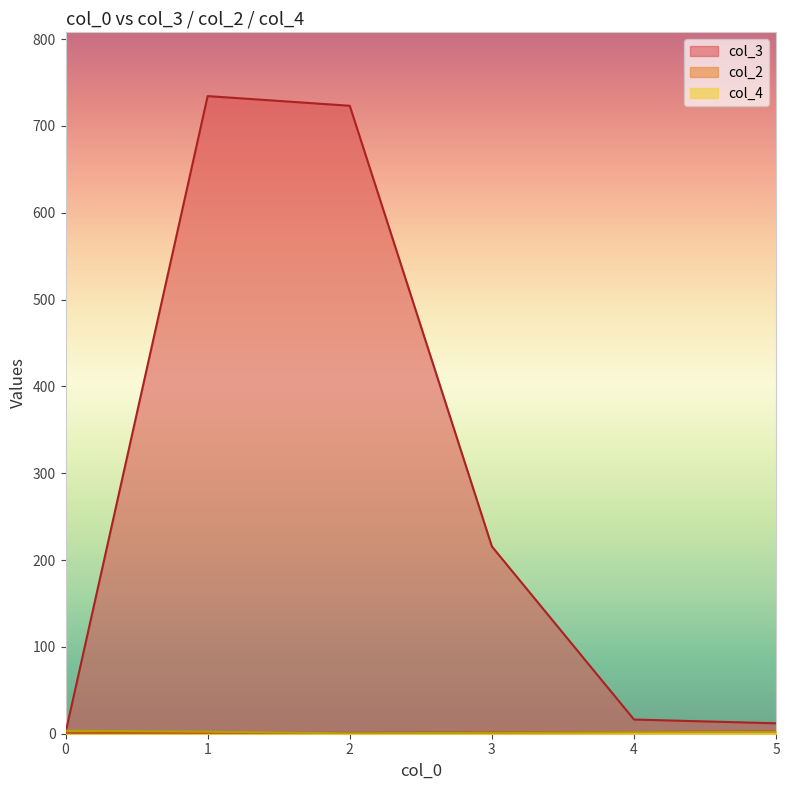

Which series has the largest total across all categories?

col_3